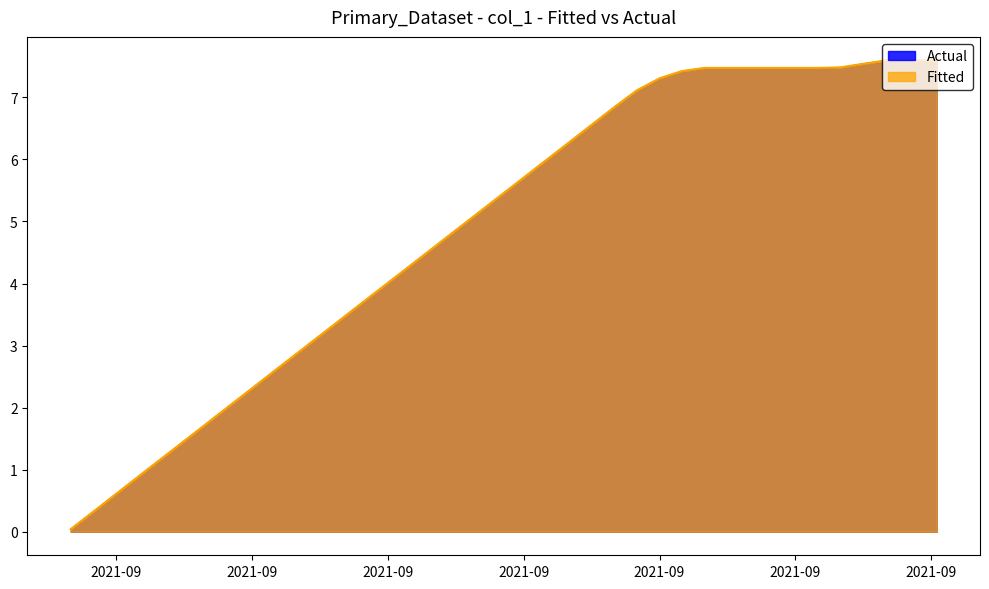

Which series has the largest total across all categories?

Actual